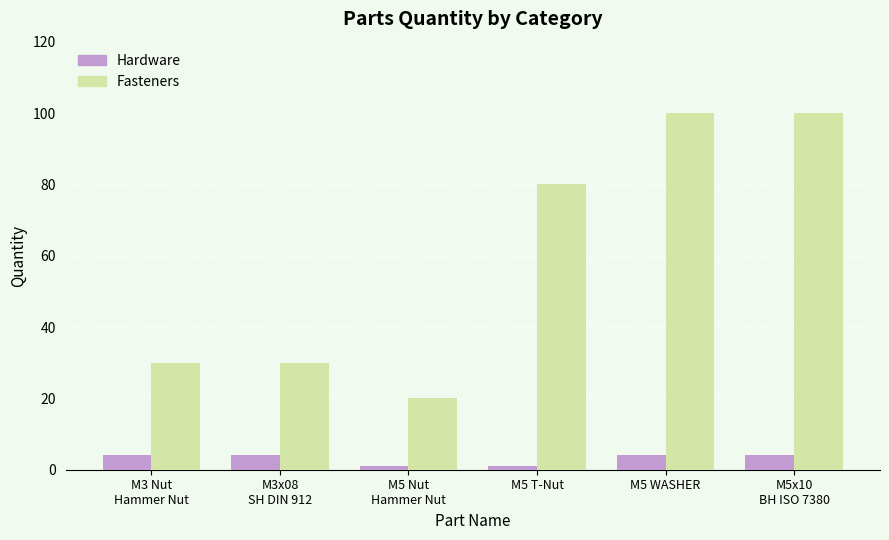

Reading left to right, extract all data points from this chart.

Hardware: M3 Nut
Hammer Nut=4	M3x08
SH DIN 912=4	M5 Nut
Hammer Nut=1	M5 T-Nut=1	M5 WASHER=4	M5x10
BH ISO 7380=4
Fasteners: M3 Nut
Hammer Nut=30	M3x08
SH DIN 912=30	M5 Nut
Hammer Nut=20	M5 T-Nut=80	M5 WASHER=100	M5x10
BH ISO 7380=100